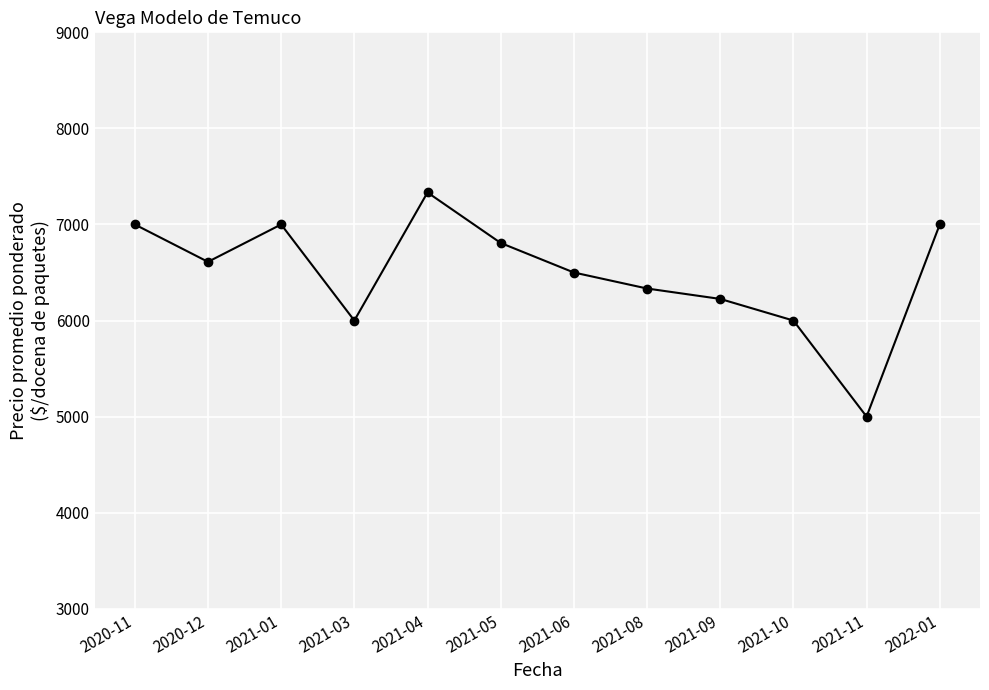

How many lines are shown in the chart?

1